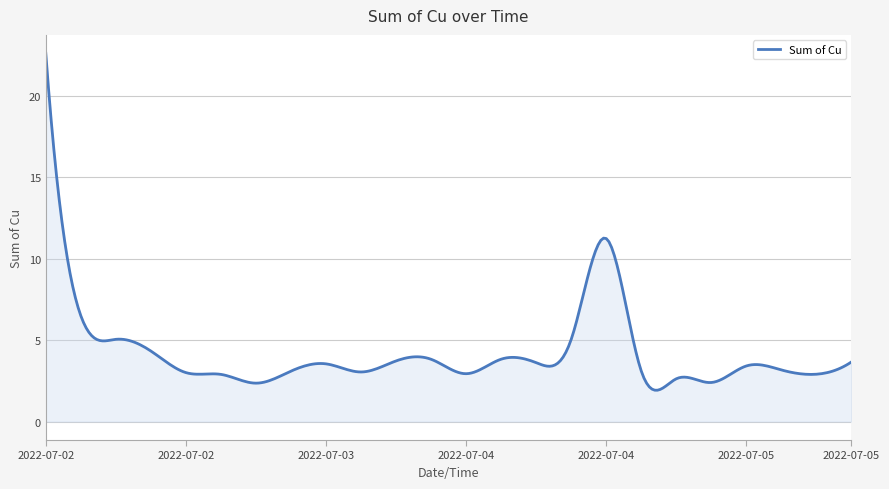

What is the greatest value displayed?

22.6